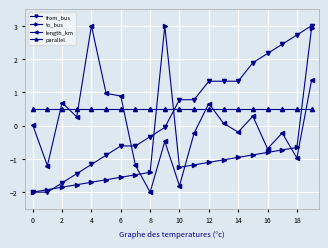

True or false: to_bus has more than 0 points higher than both neighbors.

True